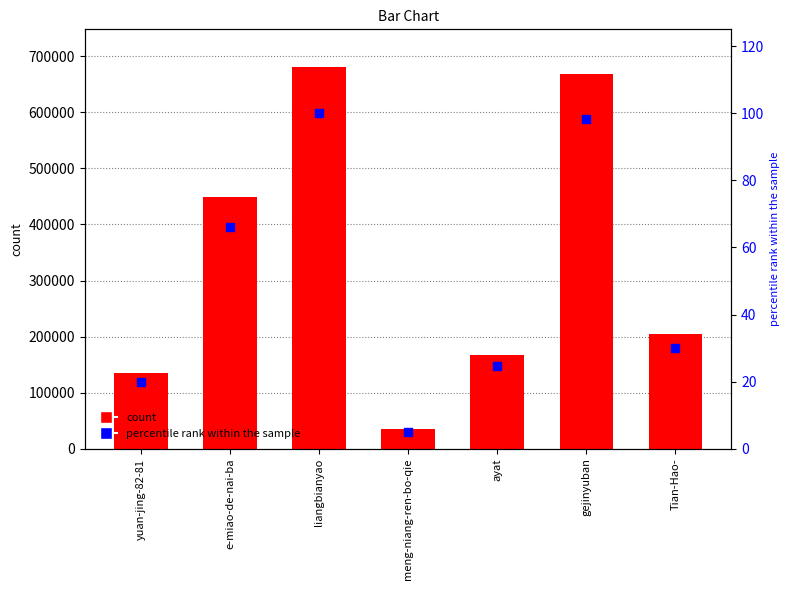

Which series contains the highest Y value?

col_1